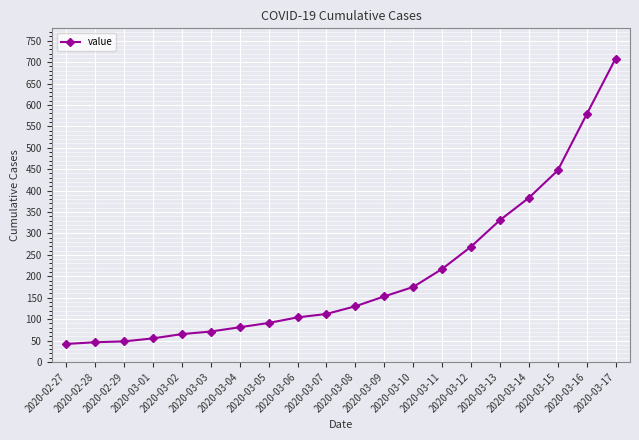

What is the difference between the values at 2020-03-07 and 2020-03-14?

271